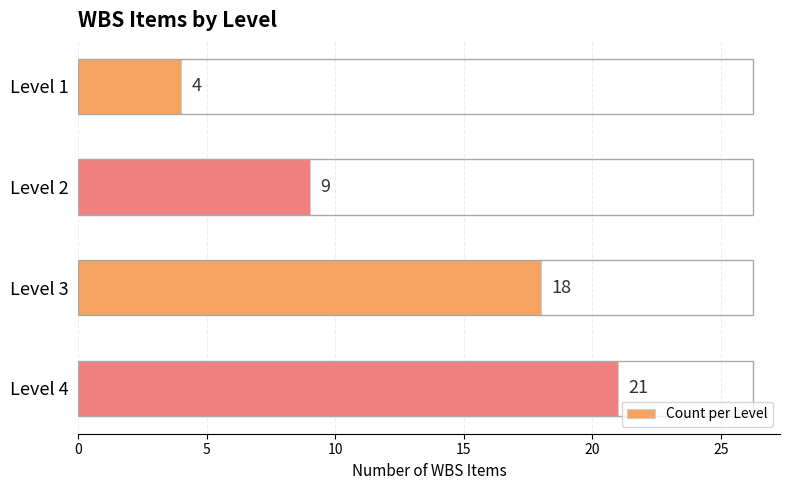

What is the change in value from Level 1 to Level 3?

+14